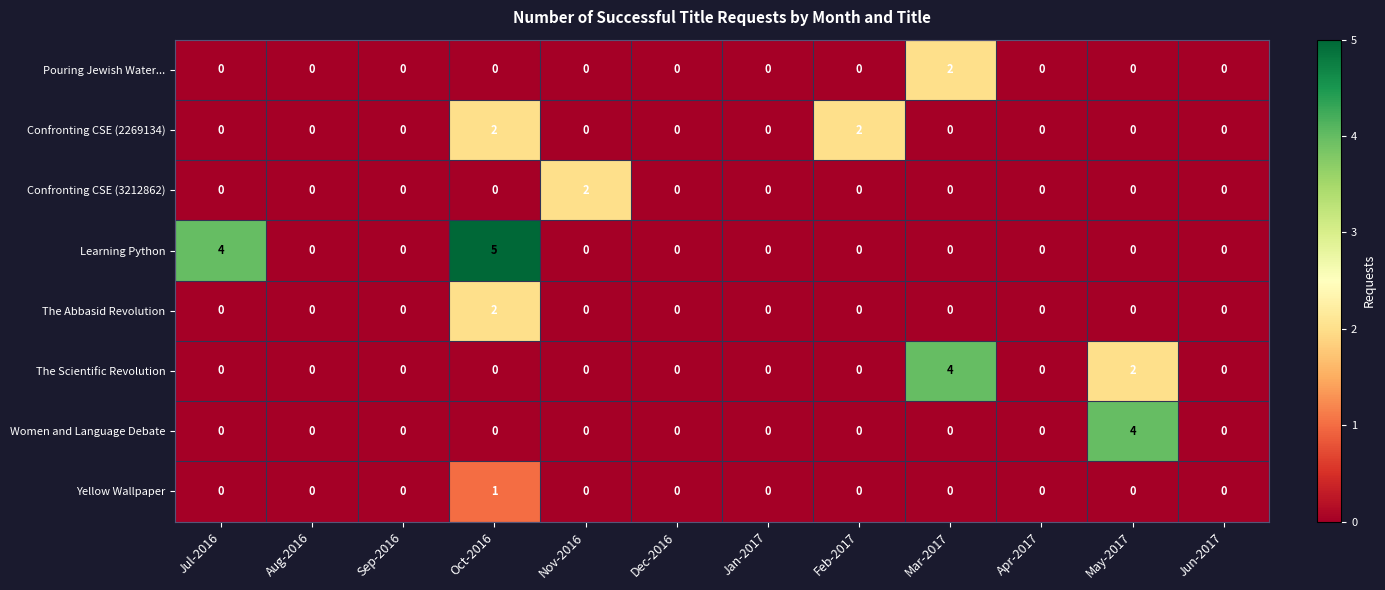

Which series changed the most between Feb-2017 and Mar-2017?

The Scientific Revolution